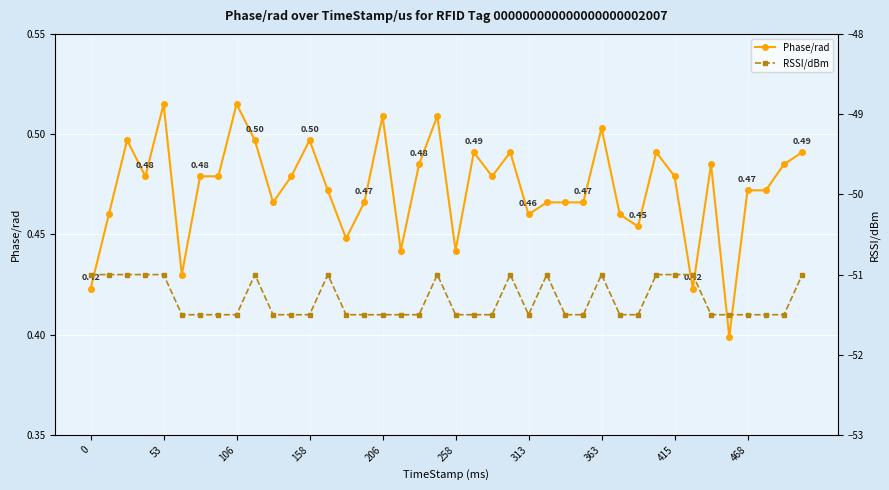

What is the greatest value displayed?

0.5